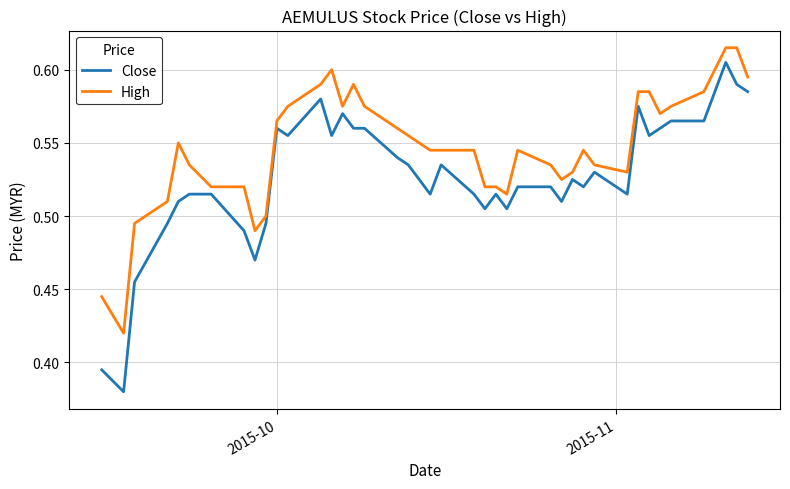

What are all the series names shown in the legend?

Close, High